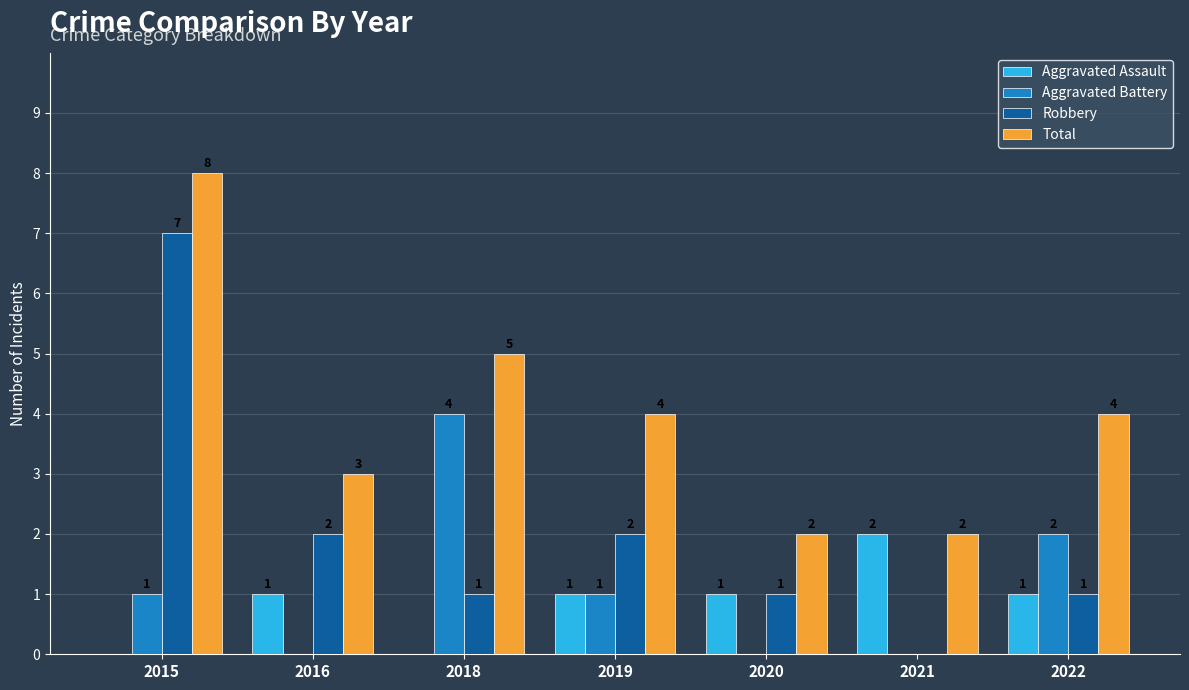

Count the Robbery values in the range 1 to 2.

5